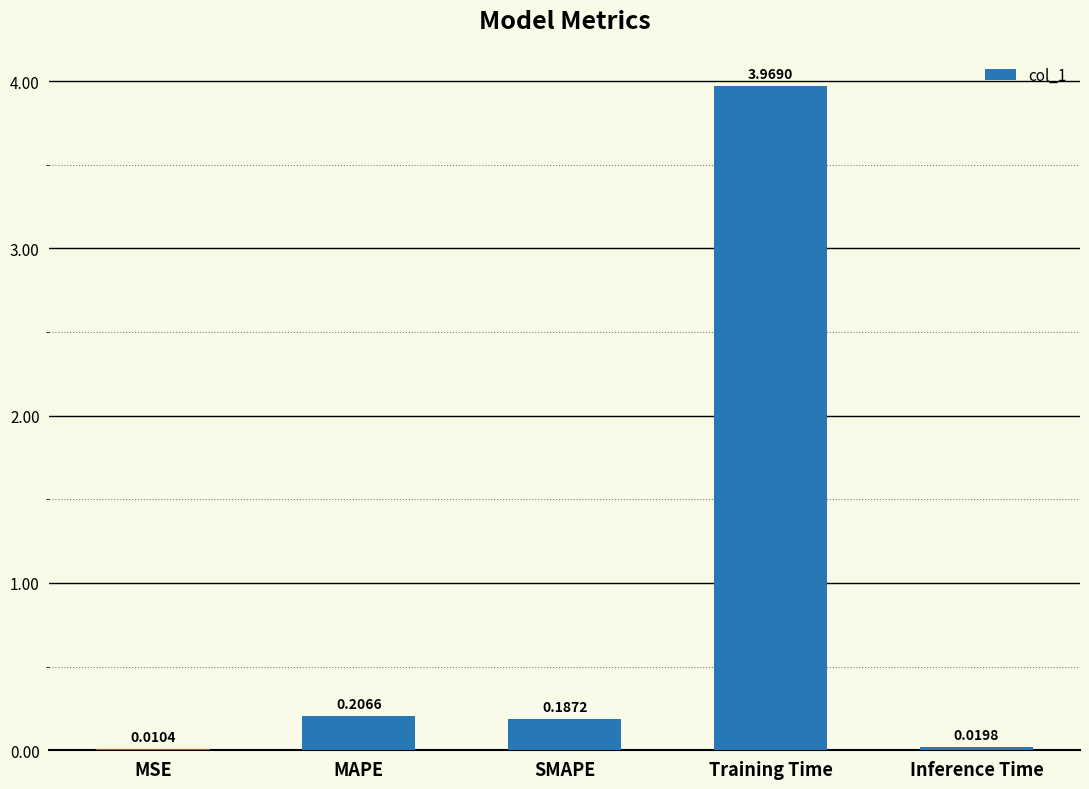

Between MSE and SMAPE, which is larger?

SMAPE